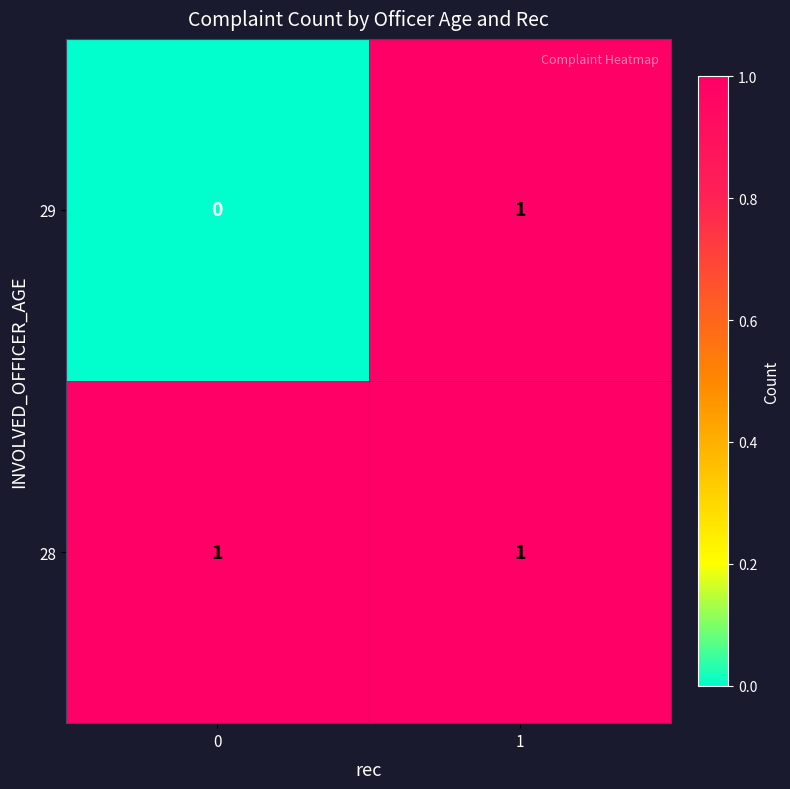

Which series changed the most between 0 and 1?

29